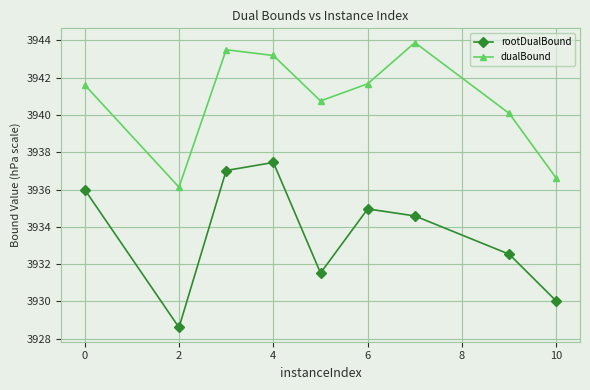

What is the difference between the maximum and minimum values in the rootDualBound series?

8.8